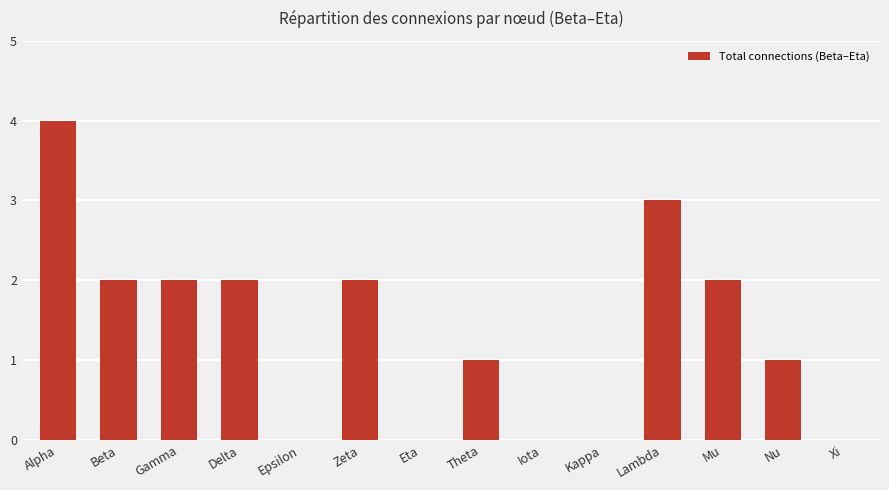

Reading left to right, transcribe all the data shown in this chart.

Alpha=4	Beta=2	Gamma=2	Delta=2	Epsilon=0	Zeta=2	Eta=0	Theta=1	Iota=0	Kappa=0	Lambda=3	Mu=2	Nu=1	Xi=0